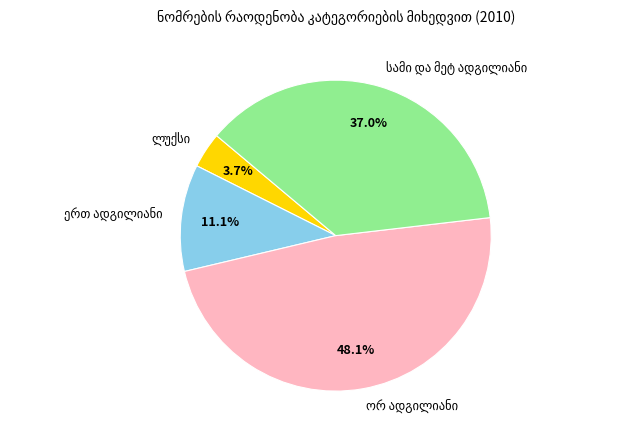

Does any single category account for the majority?

No